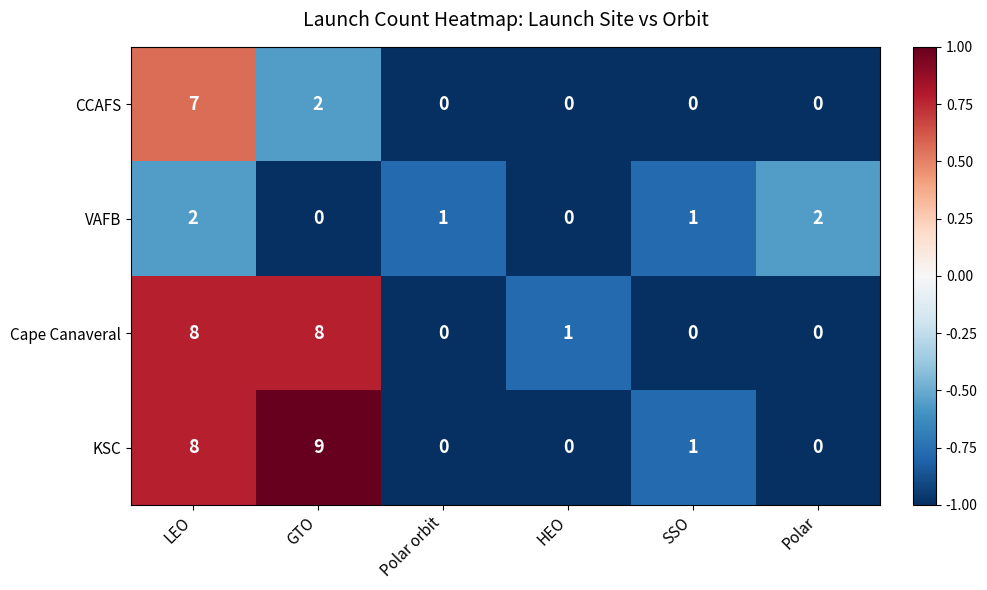

Between Polar orbit and Polar, which series saw the biggest shift?

VAFB